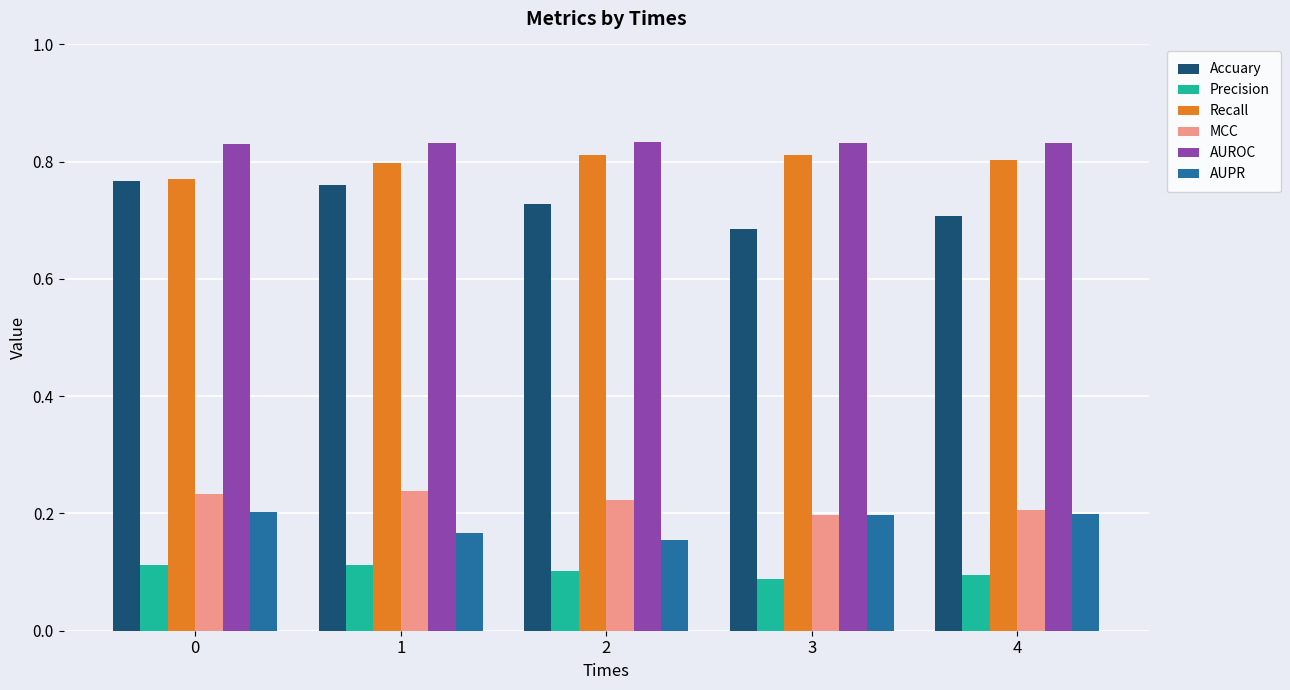

Is the value of MCC at 1 greater than the value of AUROC at 1?

No